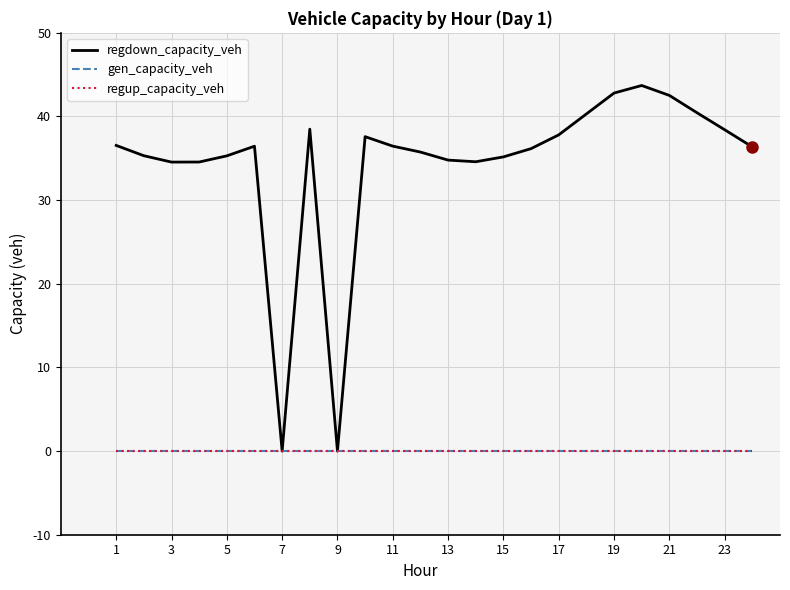

Does the chart have visible grid lines?

Yes